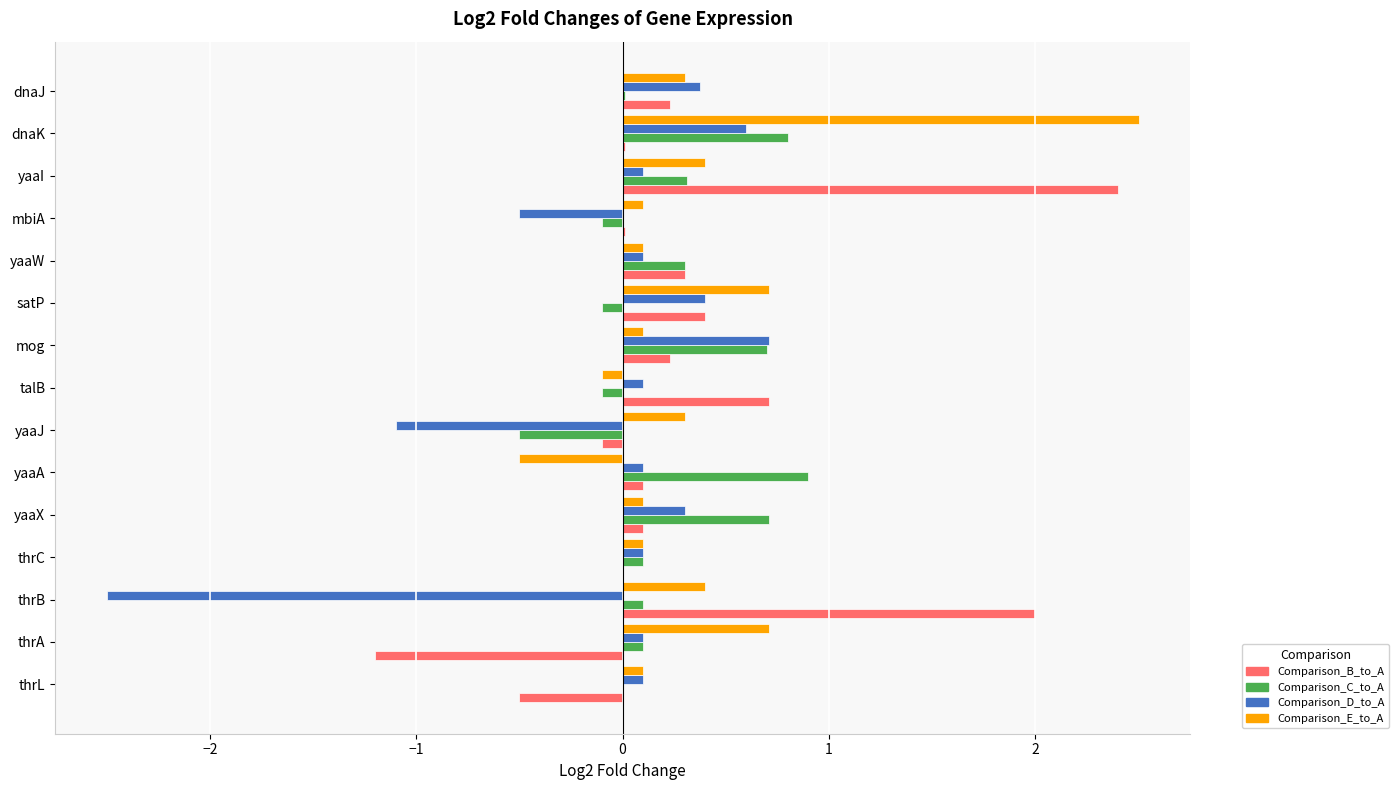

The Comparison_C_to_A series shows -0.5 at yaaJ. True or false?

True